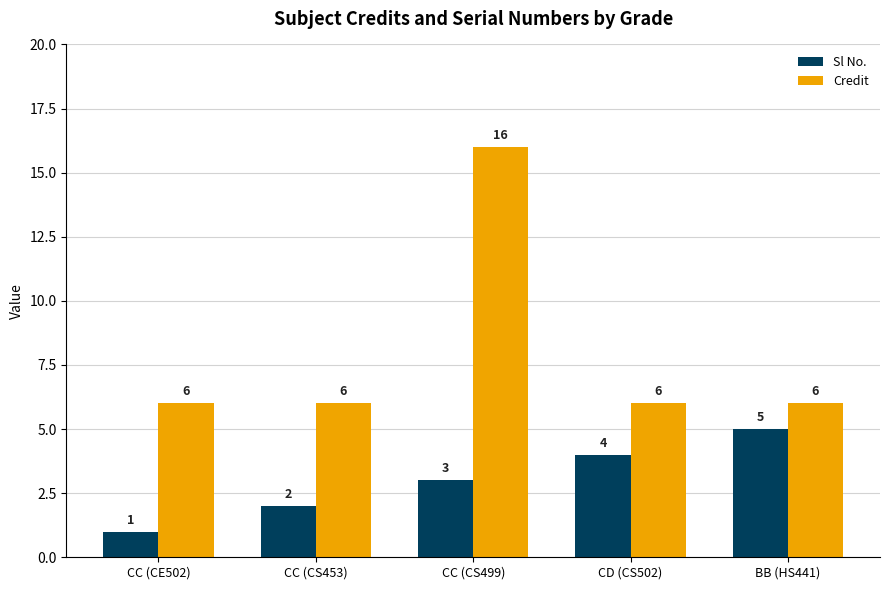

What is the average value of the Credit series?

8